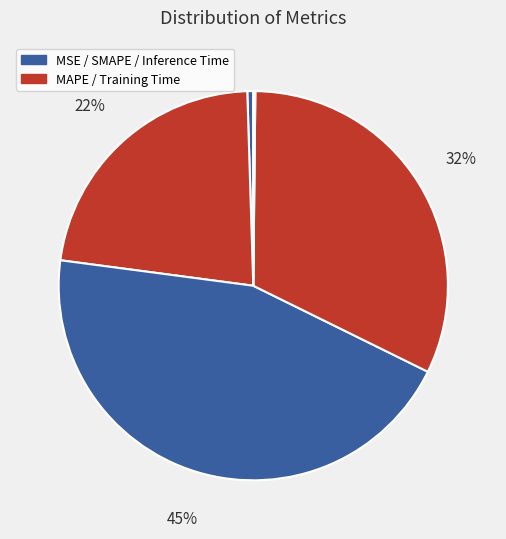

What is the smallest slice in the pie chart?

Inference Time